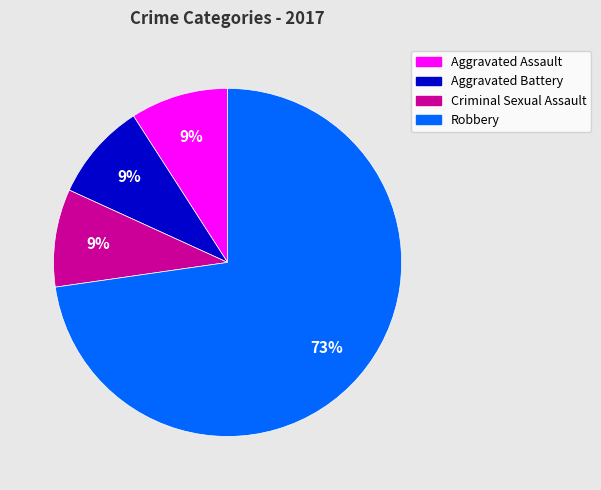

Is the sum of Robbery and Aggravated Battery greater than half?

Yes